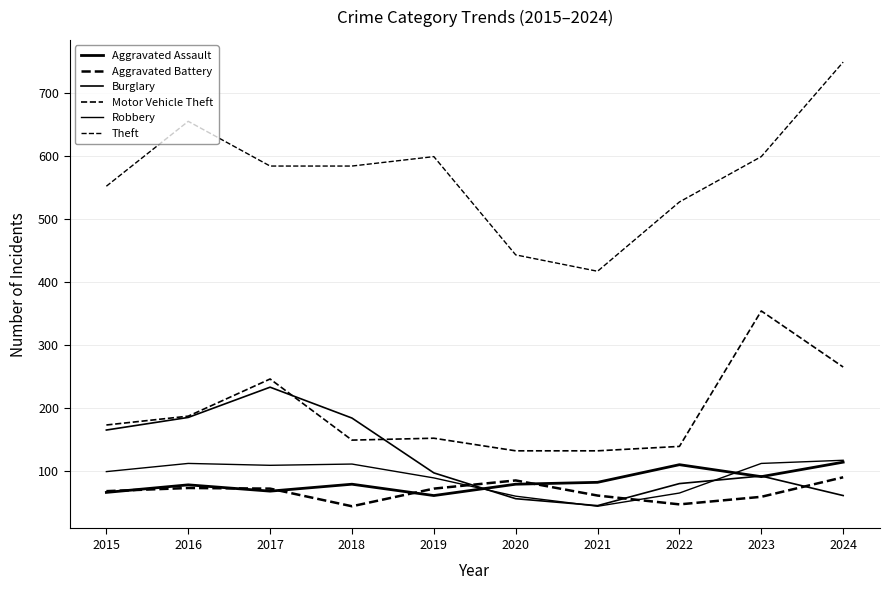

Is it true that Burglary equals 76 at 2015?

False